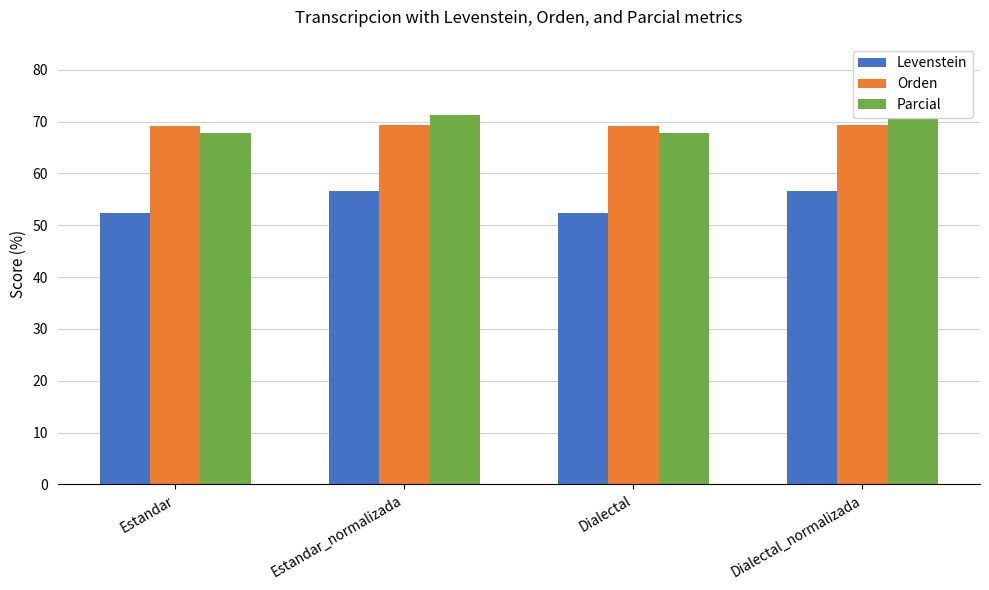

Reading left to right, what are all the values shown in this chart?

Levenstein: Estandar=52.3	Estandar_normalizada=56.6	Dialectal=52.3	Dialectal_normalizada=56.6
Orden: Estandar=69.1	Estandar_normalizada=69.4	Dialectal=69.1	Dialectal_normalizada=69.4
Parcial: Estandar=67.8	Estandar_normalizada=71.3	Dialectal=67.8	Dialectal_normalizada=71.3